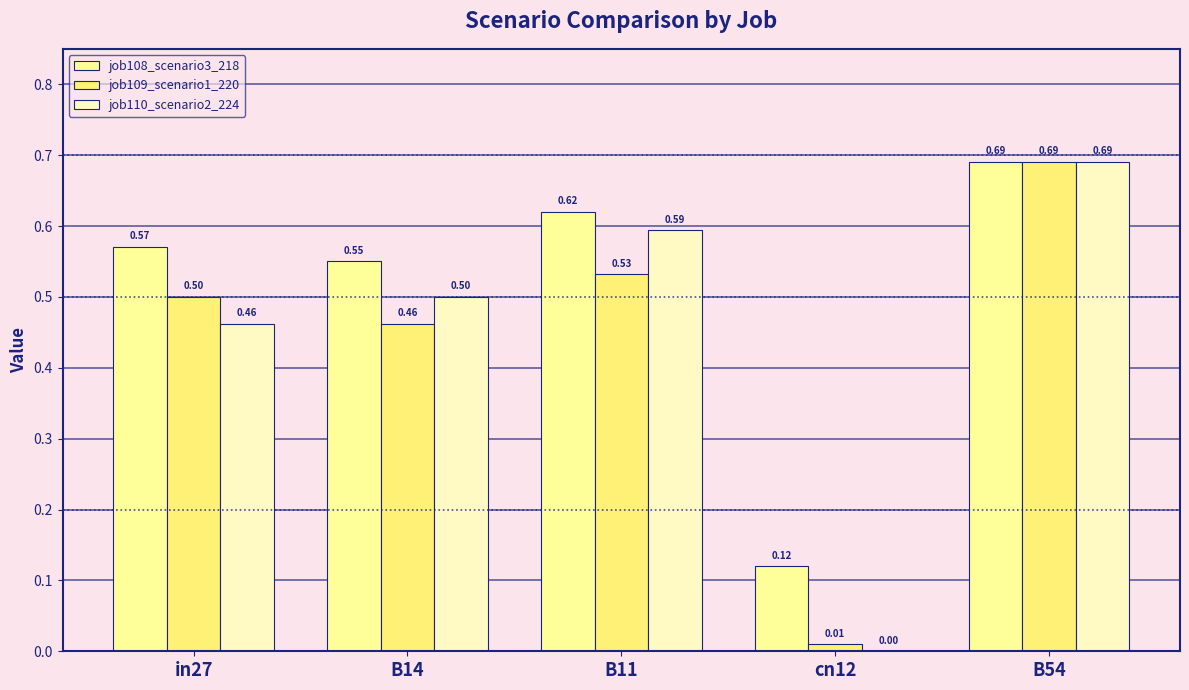

What is the average value of the job109_scenario1_220 series?

0.4